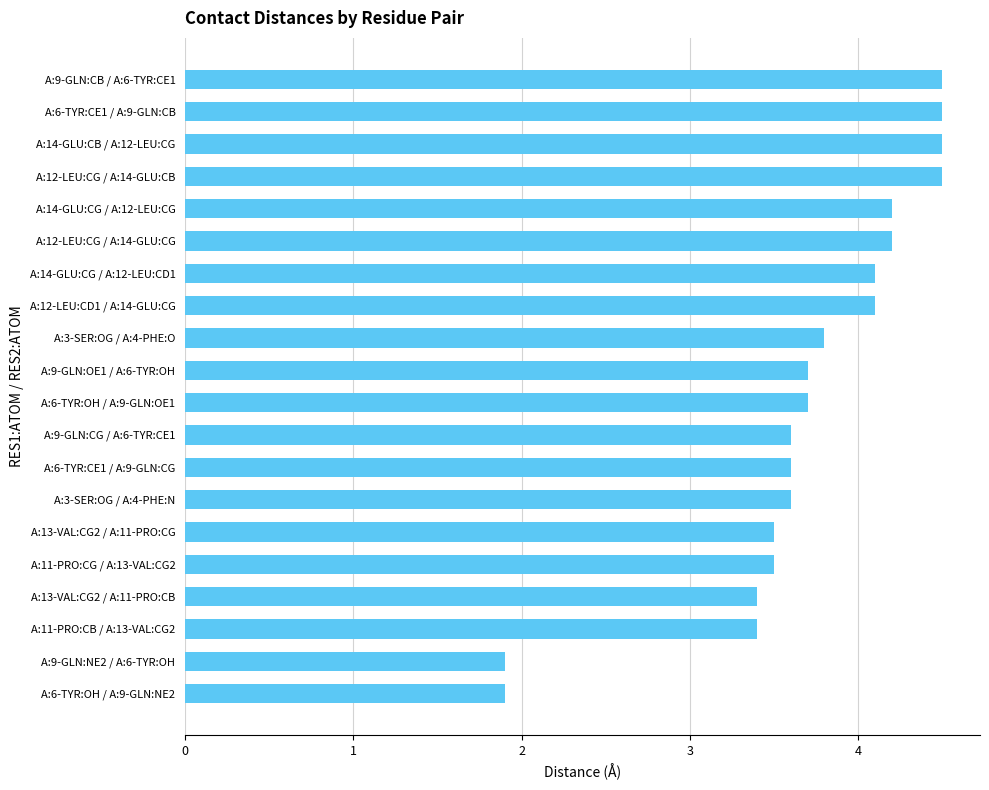

Reading top to bottom, what are all the values shown in this chart?

4.5	4.5	4.5	4.5	4.2	4.2	4.1	4.1	3.8	3.7	3.7	3.6	3.6	3.6	3.5	3.5	3.4	3.4	1.9	1.9